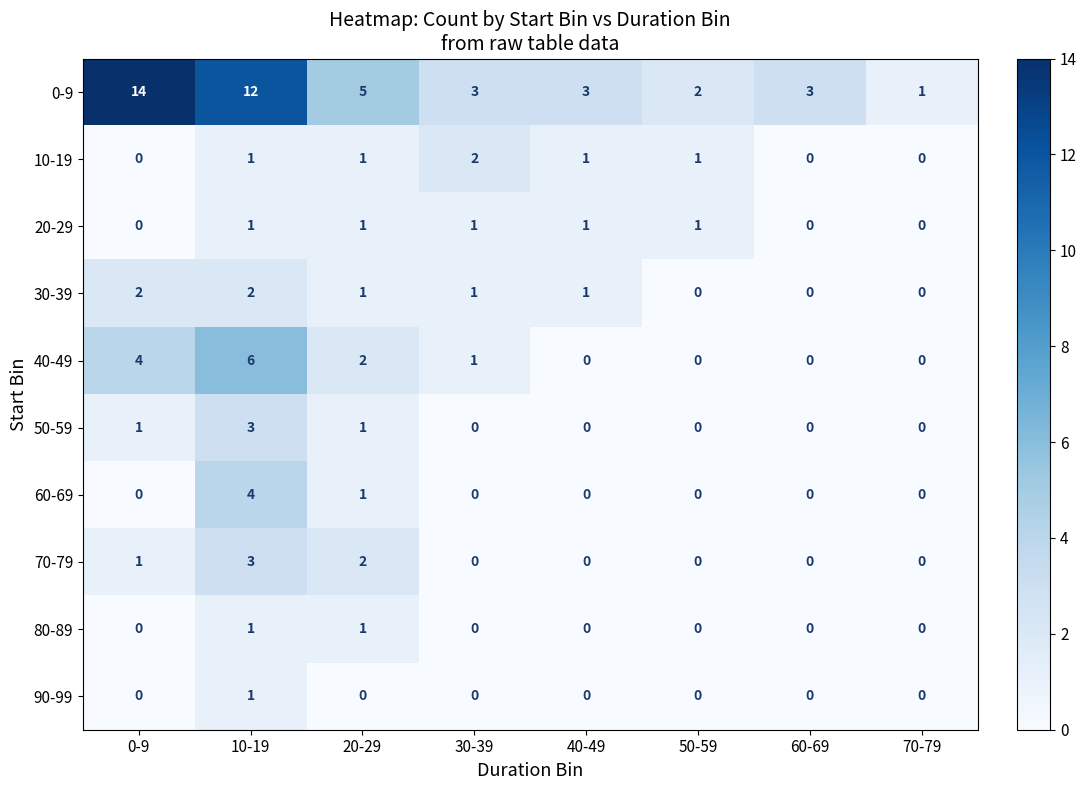

Count the number of categories in the chart.

8